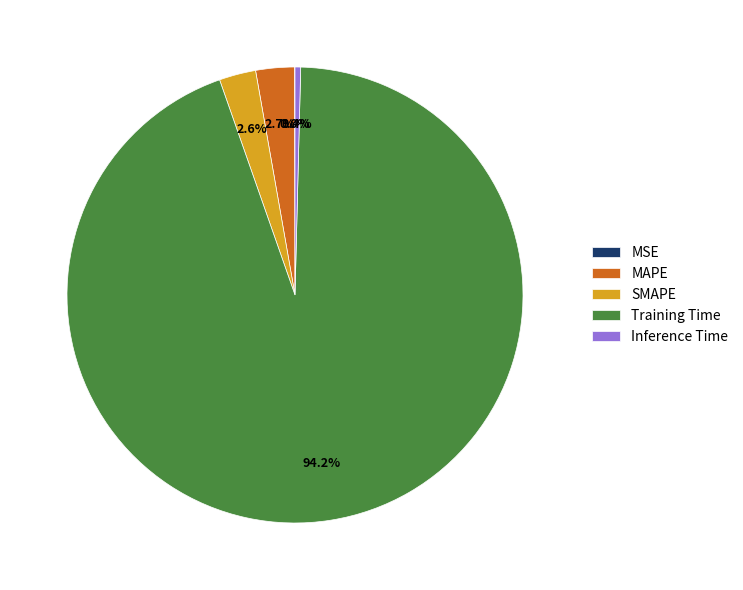

Which slice is the largest?

Training Time